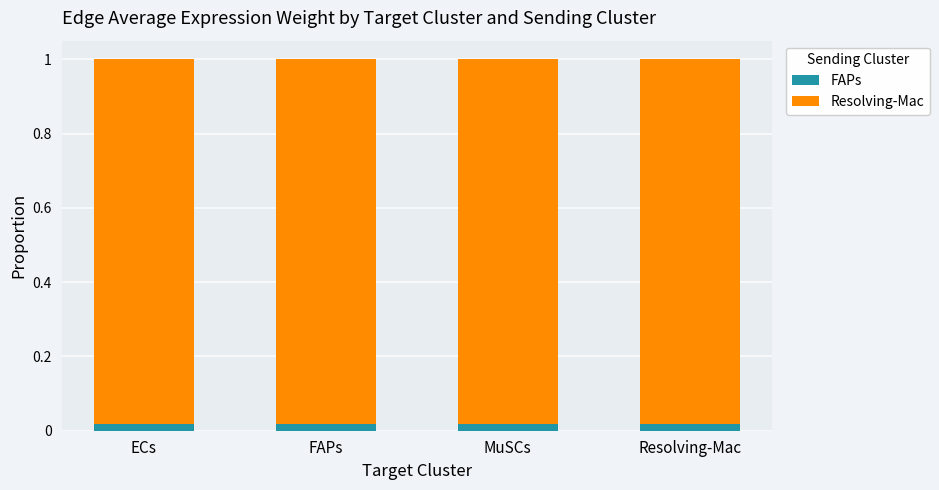

Count the number of categories in the chart.

4